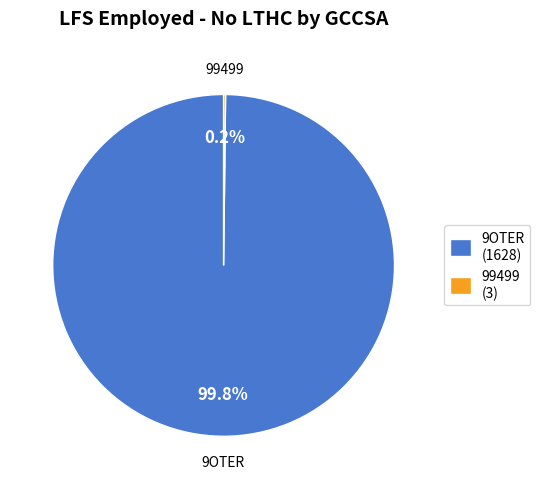

What percentage is NOT represented by 9OTER (1628)?

0.2%